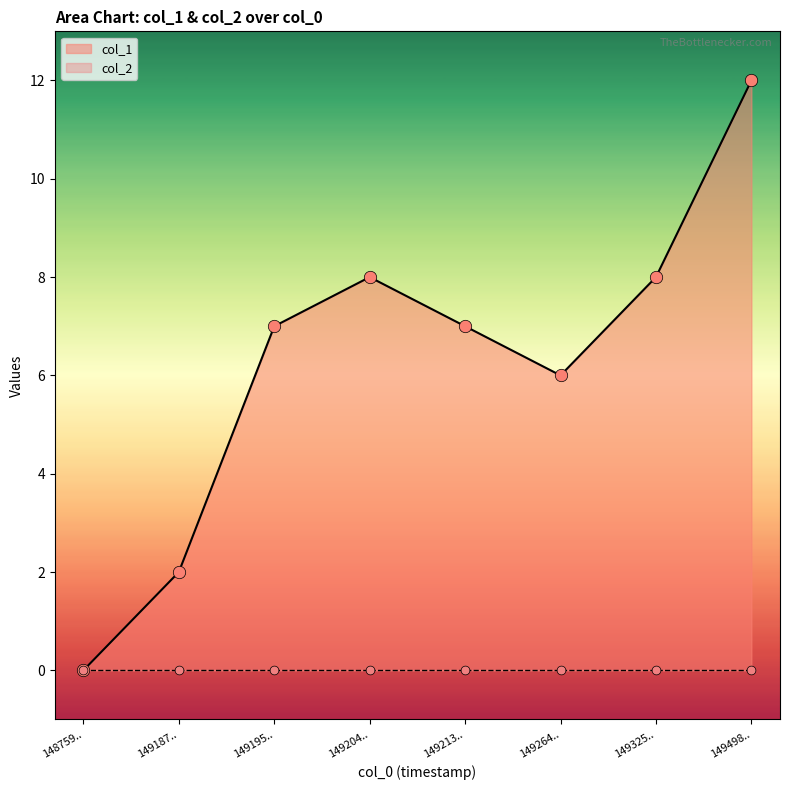

The col_1 series shows 7 at 149213... True or false?

True